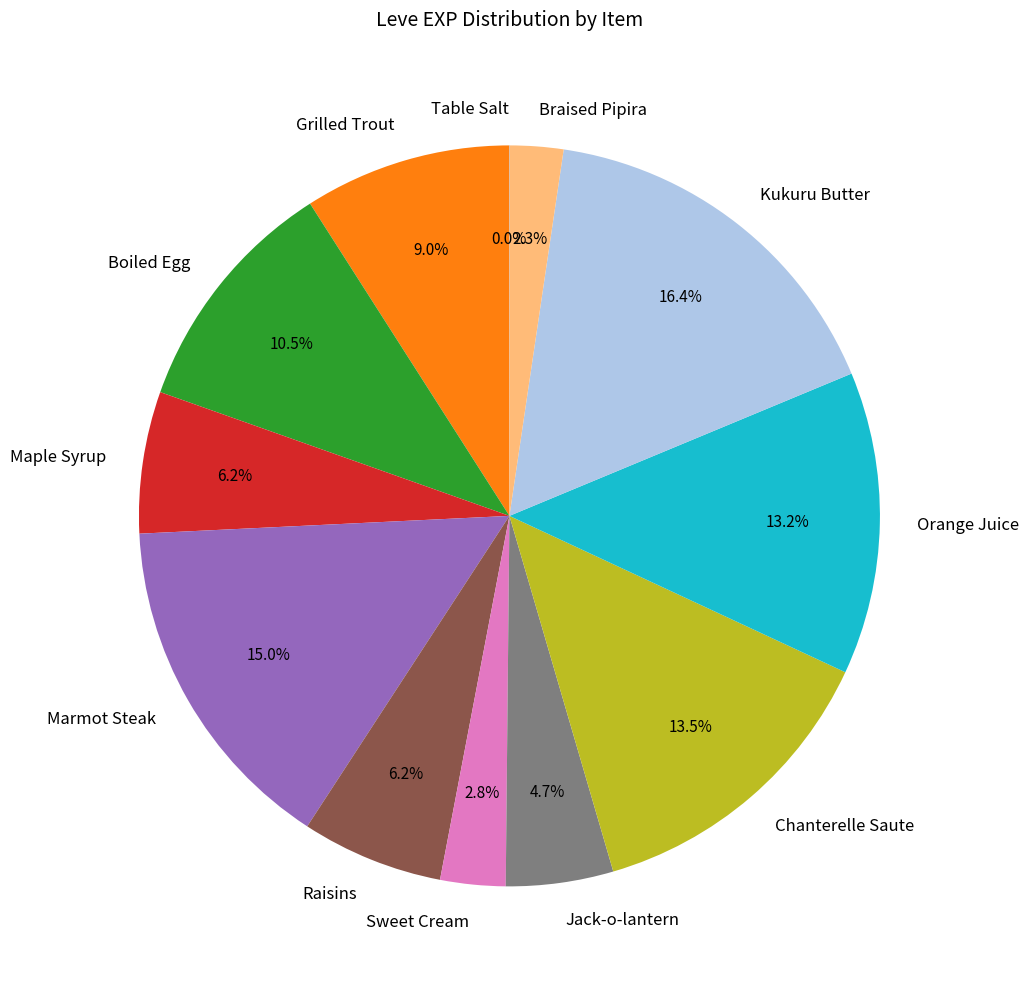

Is there any slice that represents more than half of the pie?

No